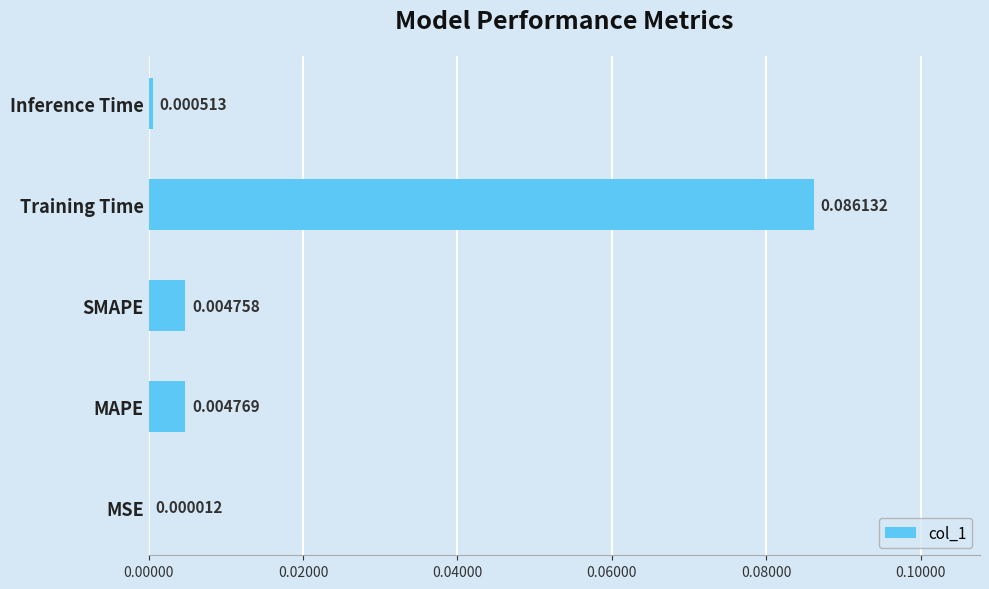

Does the chart contain stacked bars?

No